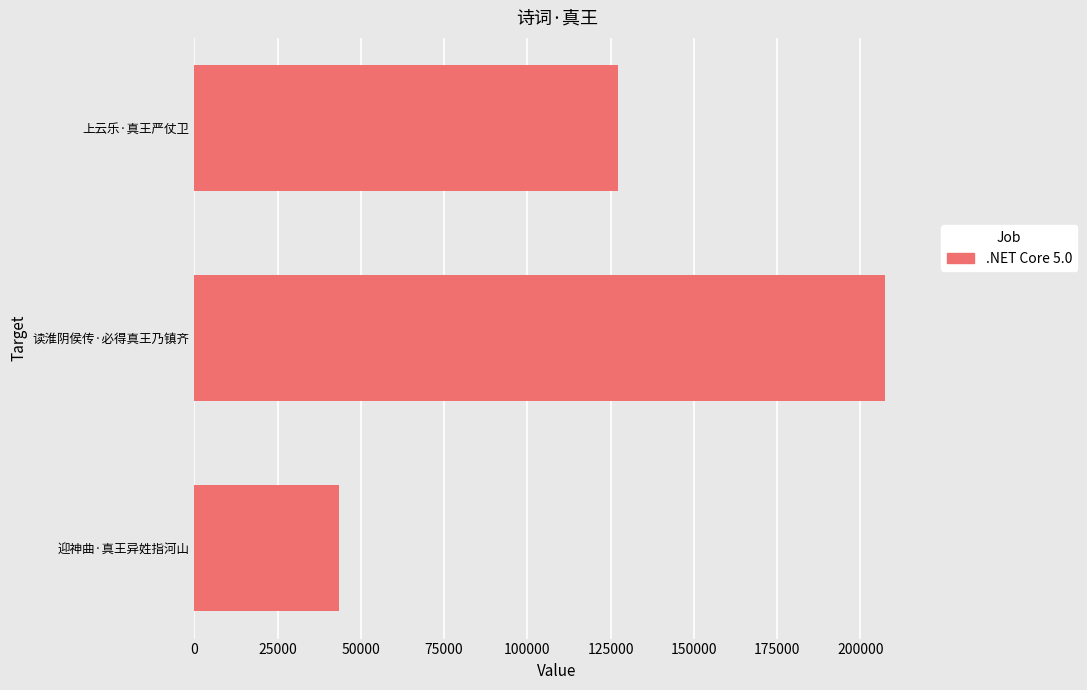

What is the change in value from 迎神曲·真王异姓指河山 to 上云乐·真王严仗卫?

+83520